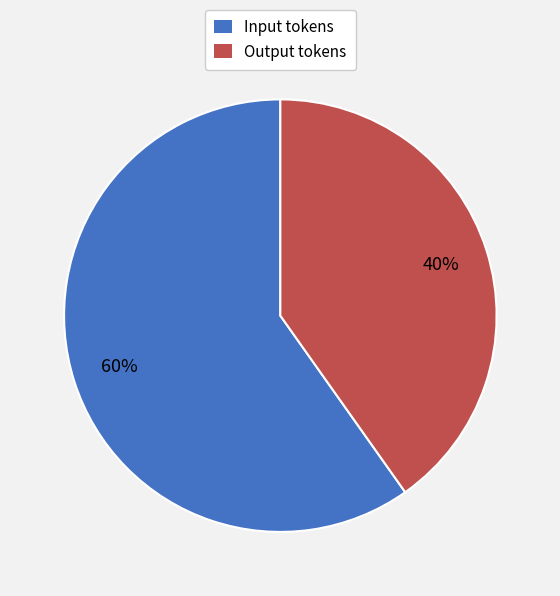

Which slice is the smallest?

Output tokens